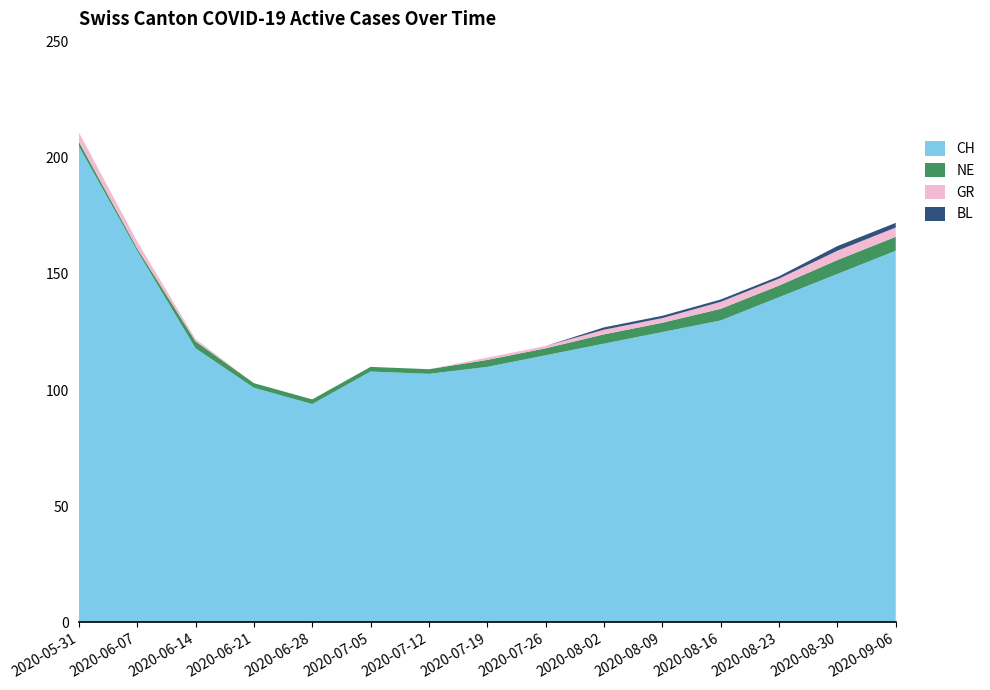

Reading left to right, list all the values displayed in this chart.

CH: 205	160	118	101	94	108	107	110	115	120	125	130	140	150	160
NE: 2	1	3	2	2	2	2	3	3	4	4	5	5	6	6
GR: 4	3	1	0	0	0	0	1	1	2	2	3	3	4	4
BL: 0	0	0	0	0	0	0	0	0	1	1	1	1	2	2